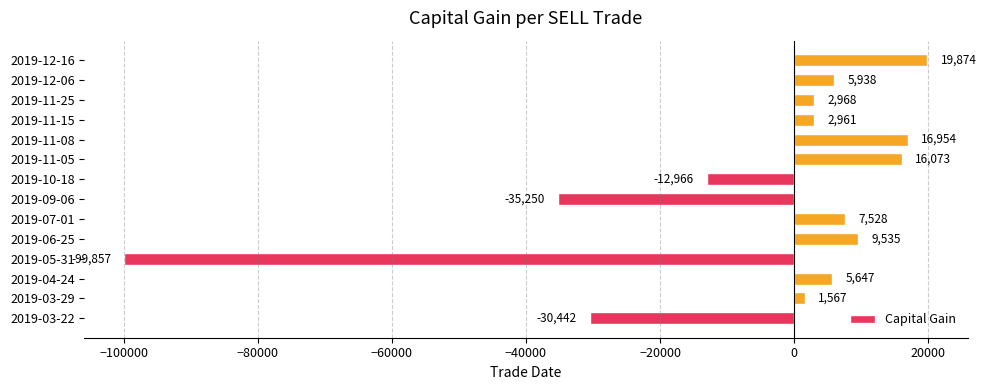

What is the difference between the values at 2019-07-01 and 2019-11-05?

8545